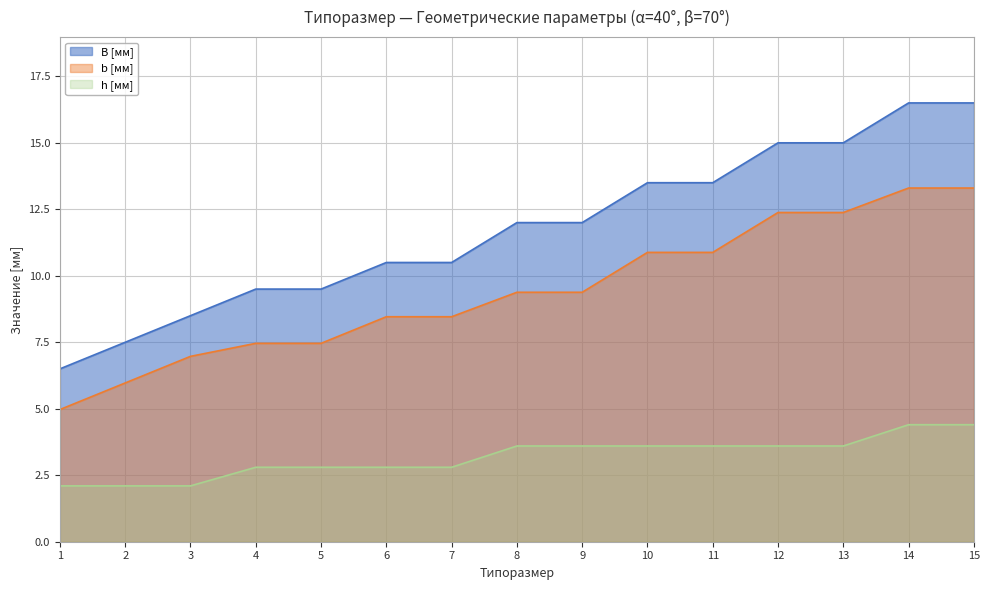

How many lines are shown in the chart?

3